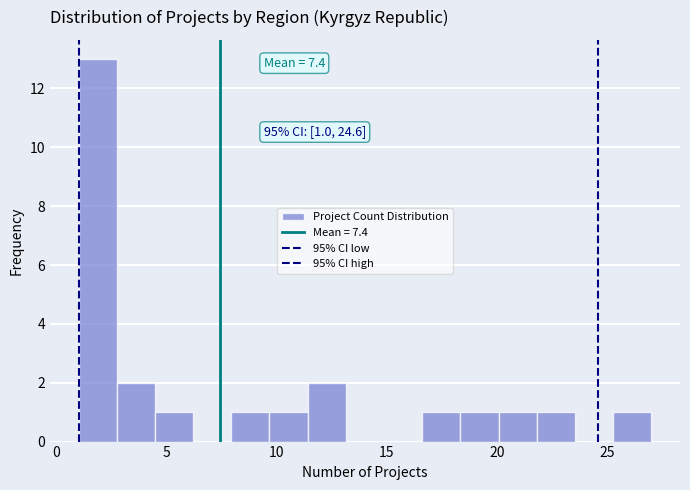

Around what value on the x-axis is the tallest bar? Give the approximate position of its centre, as read against the axis.

2.0